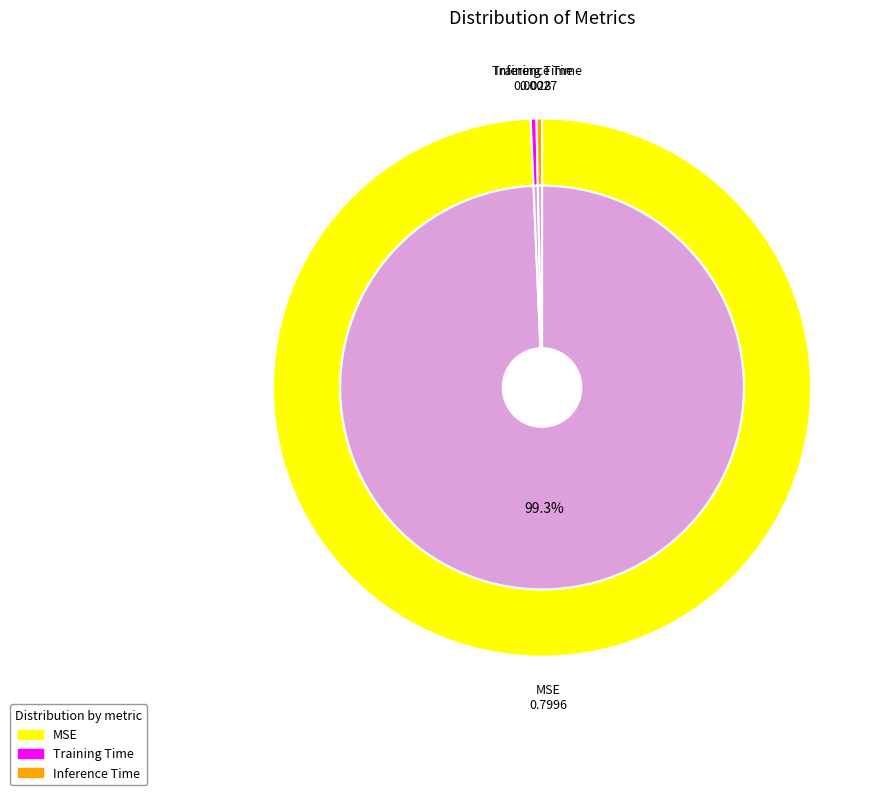

How many slices are in this pie chart?

3